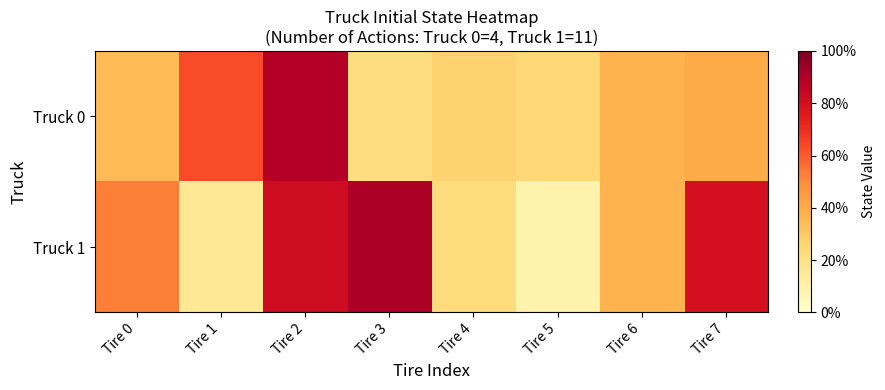

What is the spread (max minus min) of values at Tire 1?

0.5